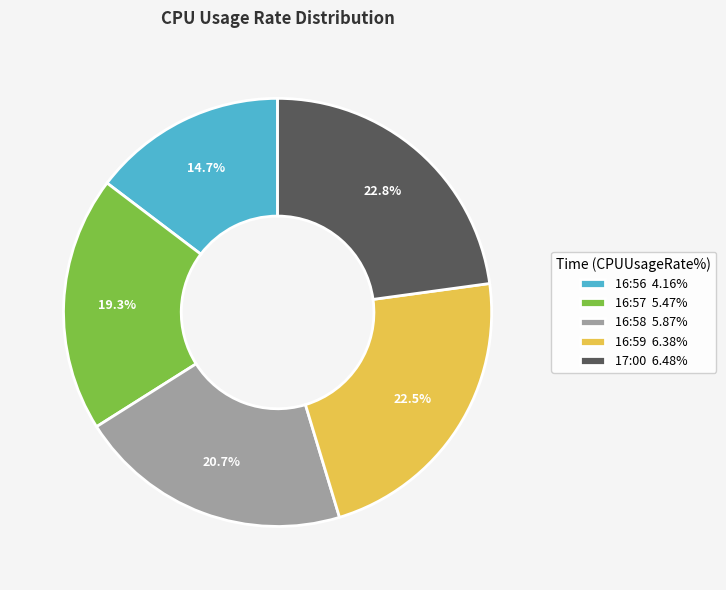

How much of the chart is everything except 16:57 5.47%?

80.7%